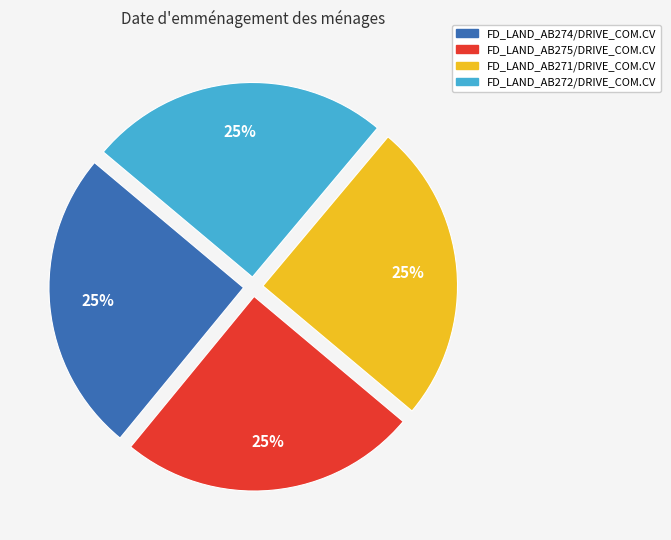

Count the number of slices in the pie.

4